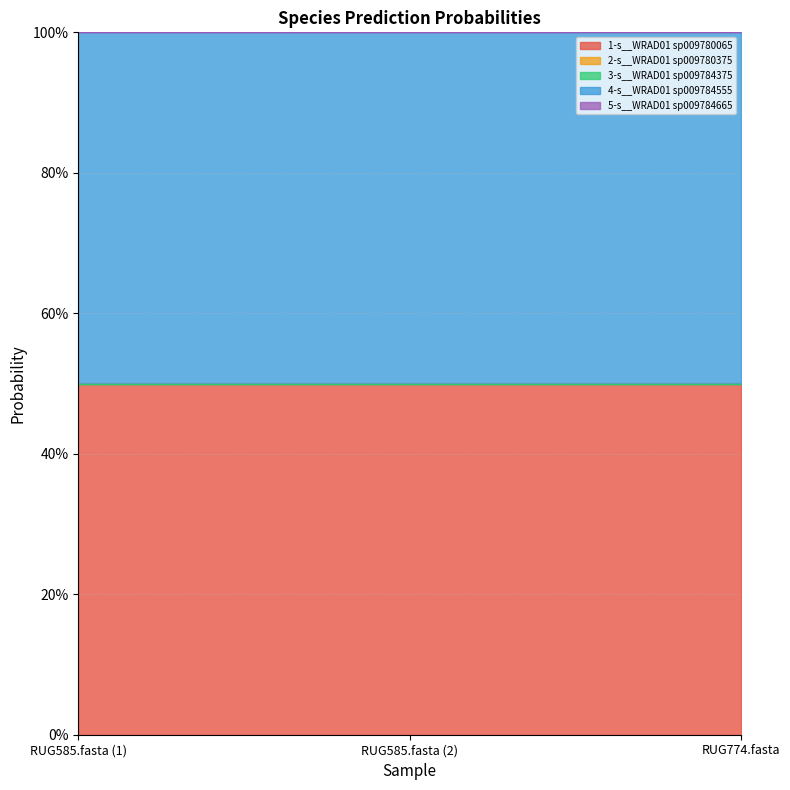

Reading left to right, transcribe all the data shown in this chart.

1-s__WRAD01 sp009780065: 0.5	0.5	0.5
2-s__WRAD01 sp009780375: 0.0	0.0	0.0
3-s__WRAD01 sp009784375: 0.0	0.0	0.0
4-s__WRAD01 sp009784555: 0.5	0.5	0.5
5-s__WRAD01 sp009784665: 0.0	0.0	0.0